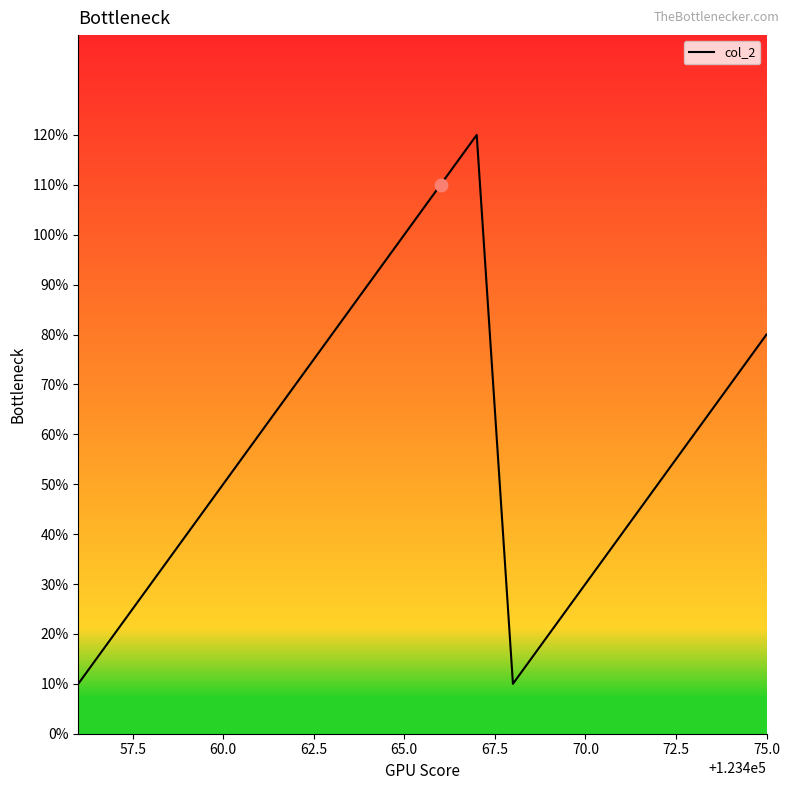

Is this an area chart (filled region under the line)?

No